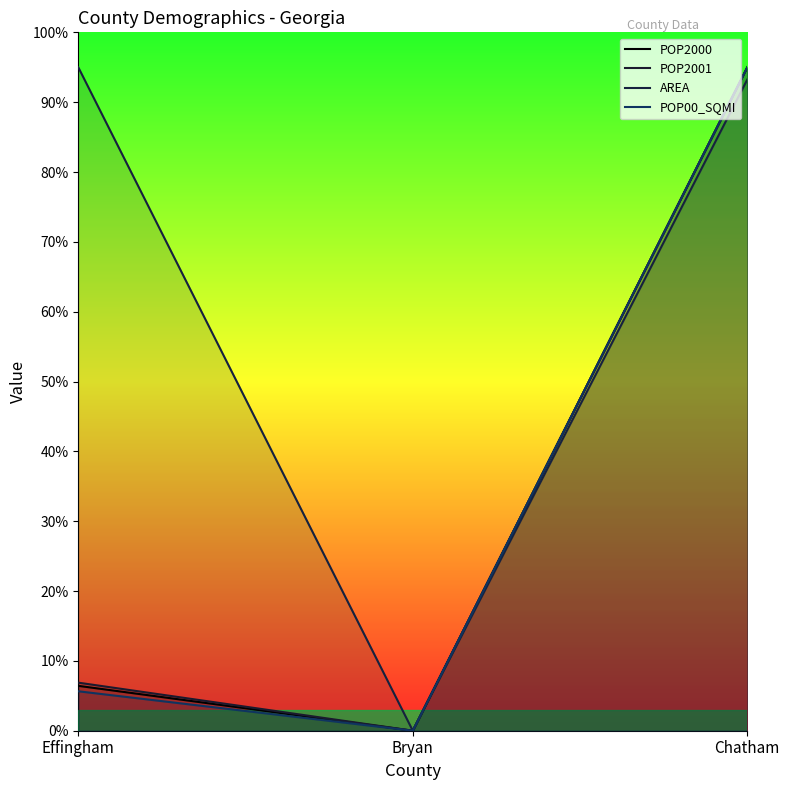

At which category is the sum across all series the highest?

Chatham